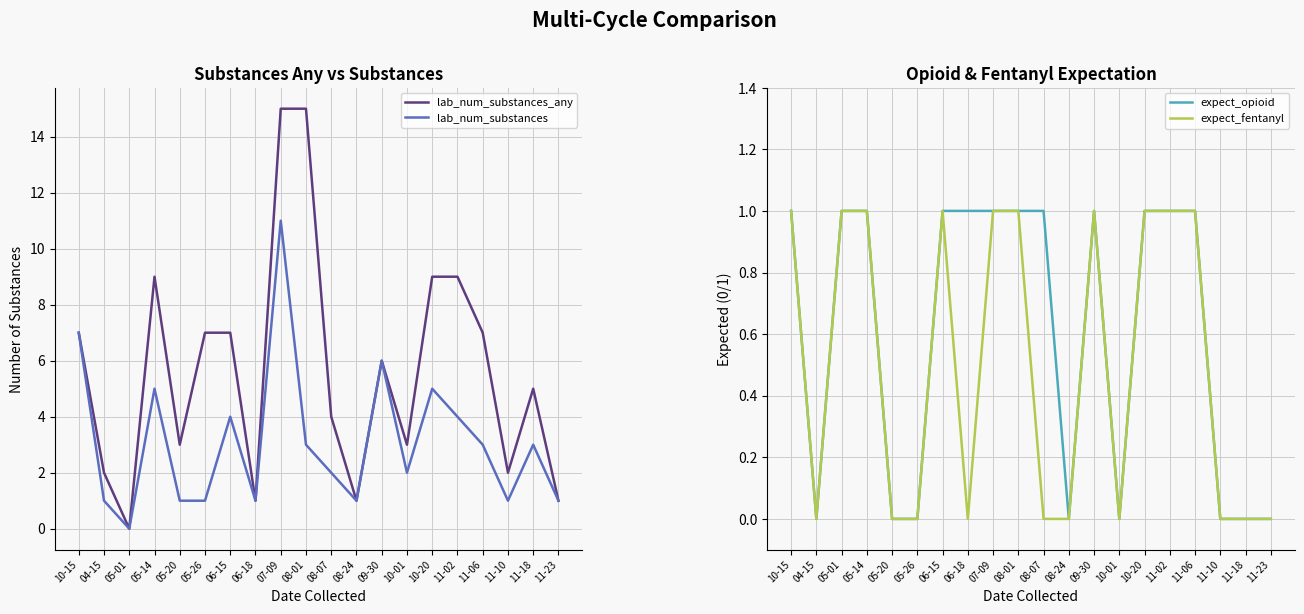

At how many categories does at least one series exceed 0?

20